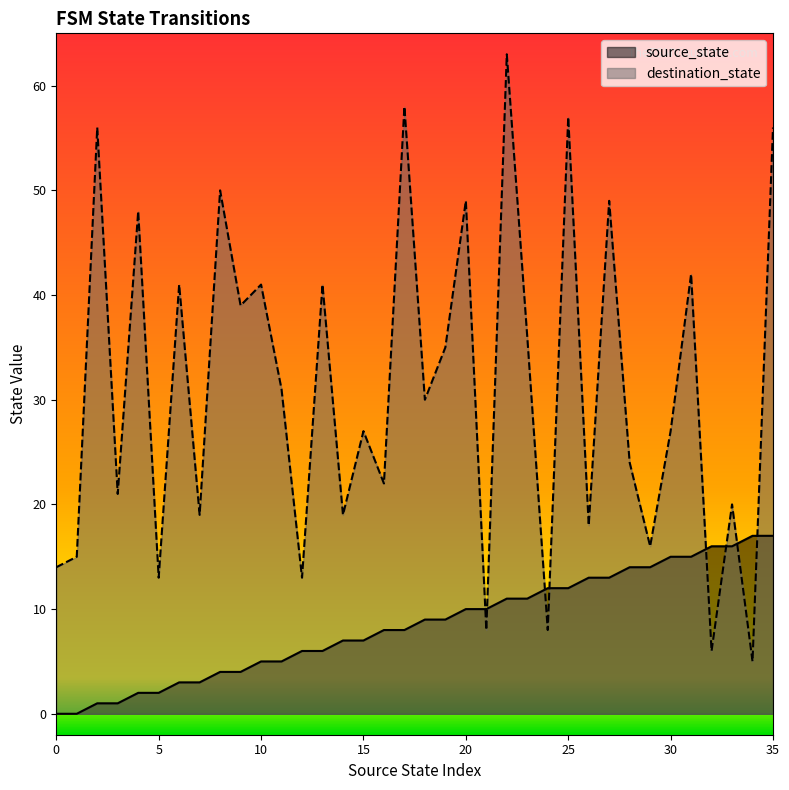

Is the value of source_state at 27 greater than the value of destination_state at 24?

Yes